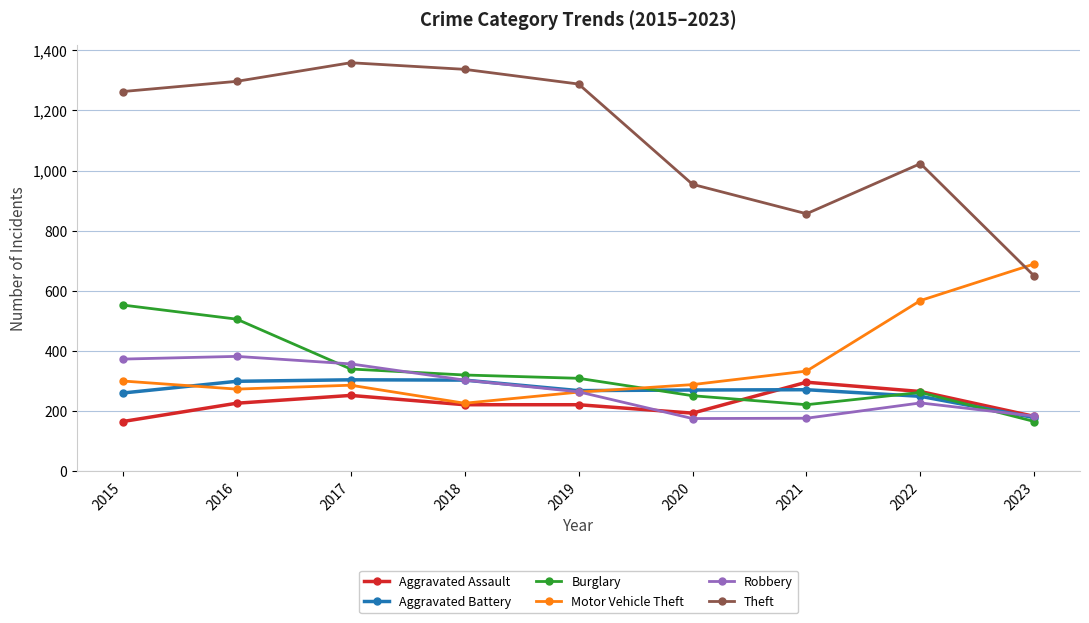

How many data points in Burglary are less than 308?

4